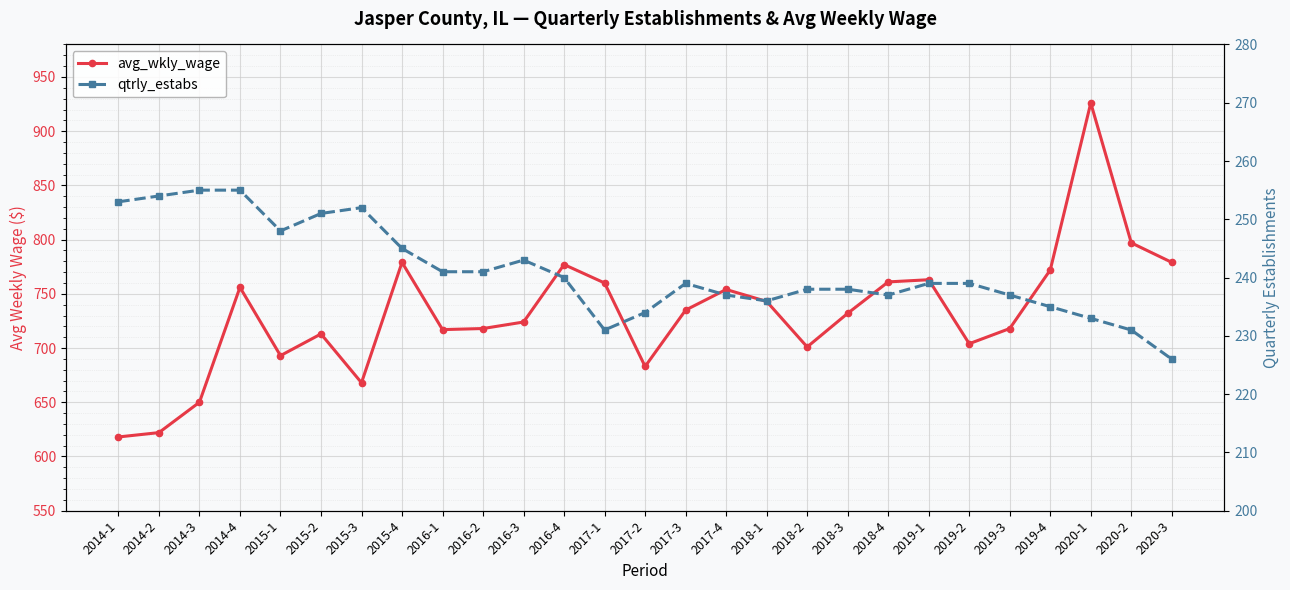

At which category does the chart reach its peak across all series?

2020-1